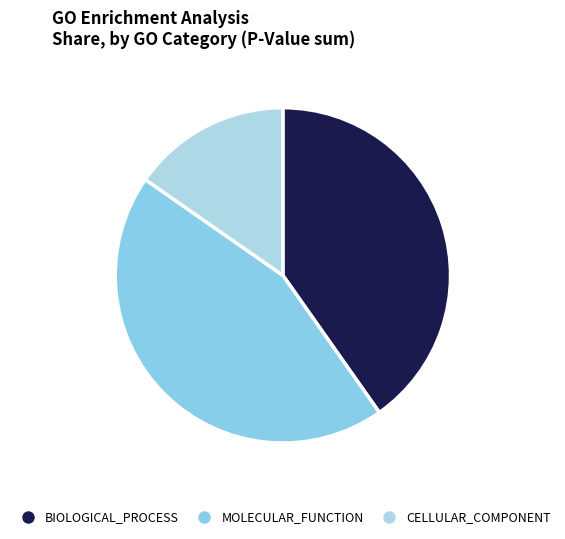

Count the number of slices in the pie.

3